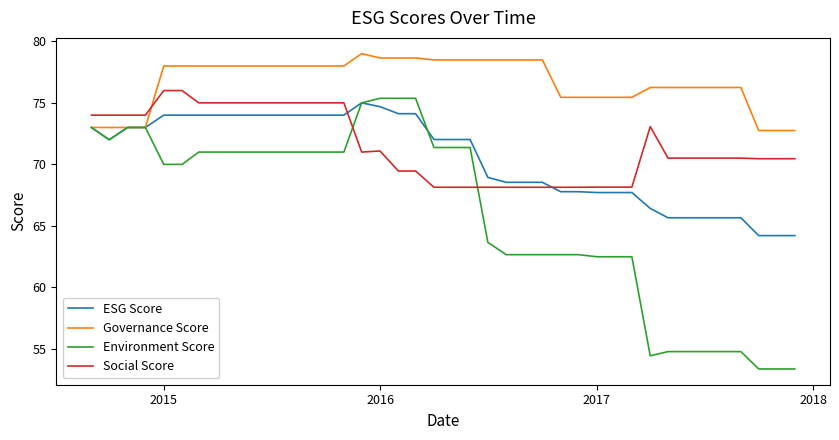

How many lines are shown in the chart?

4